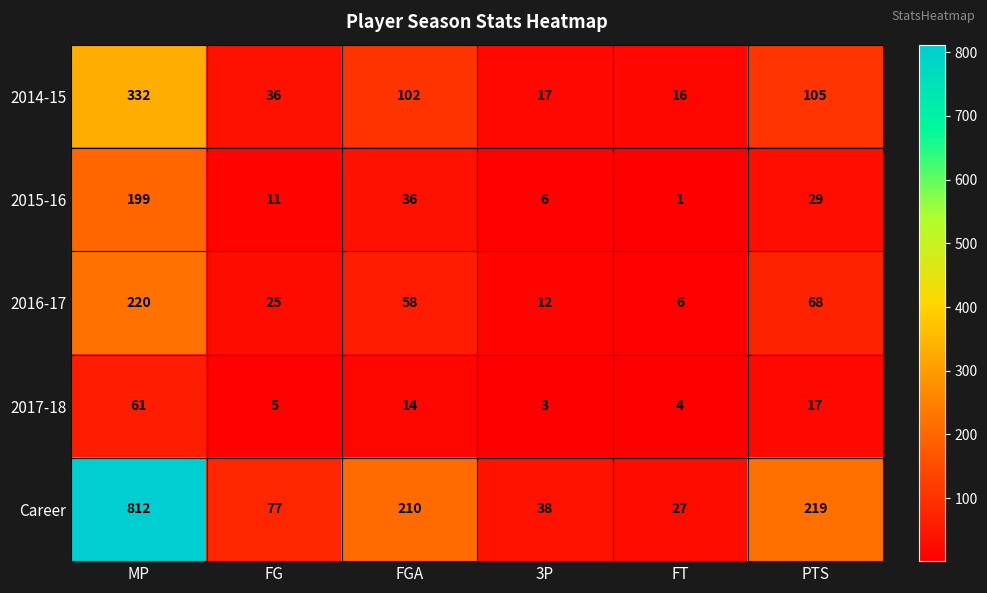

The value of Career at 3P is 38. True or false?

True